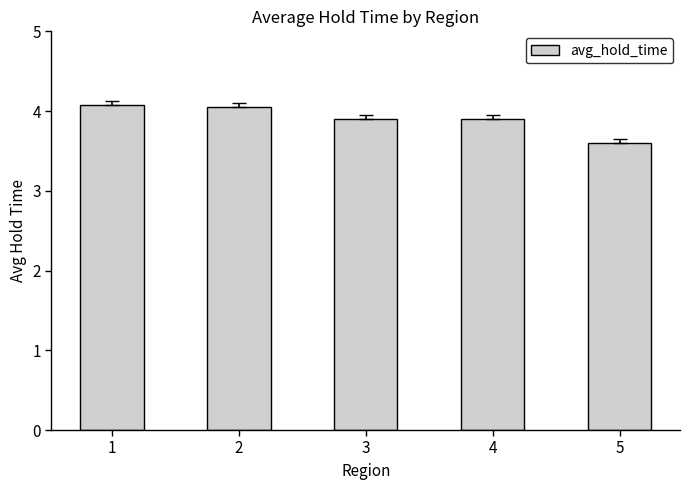

What is the change in value from 1 to 5?

-0.5